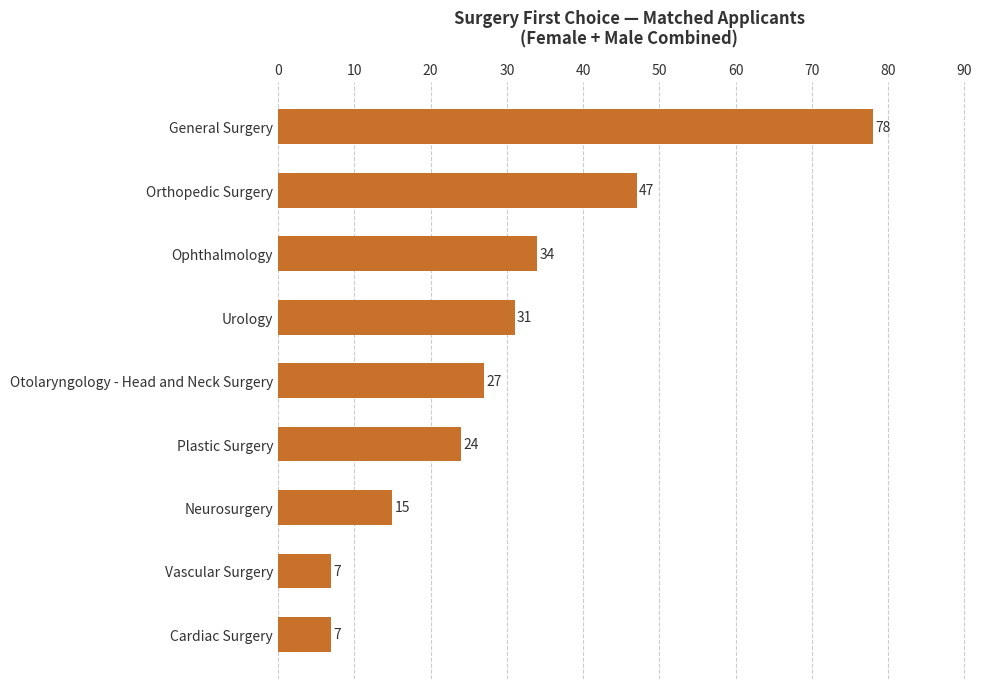

At which label is the value closest to 42?

Orthopedic Surgery